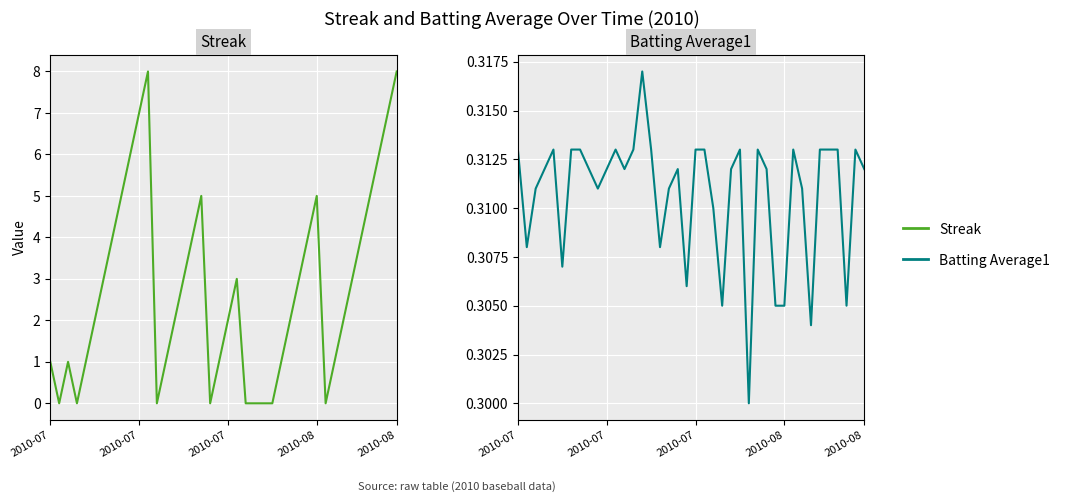

How many lines are shown in the chart?

2